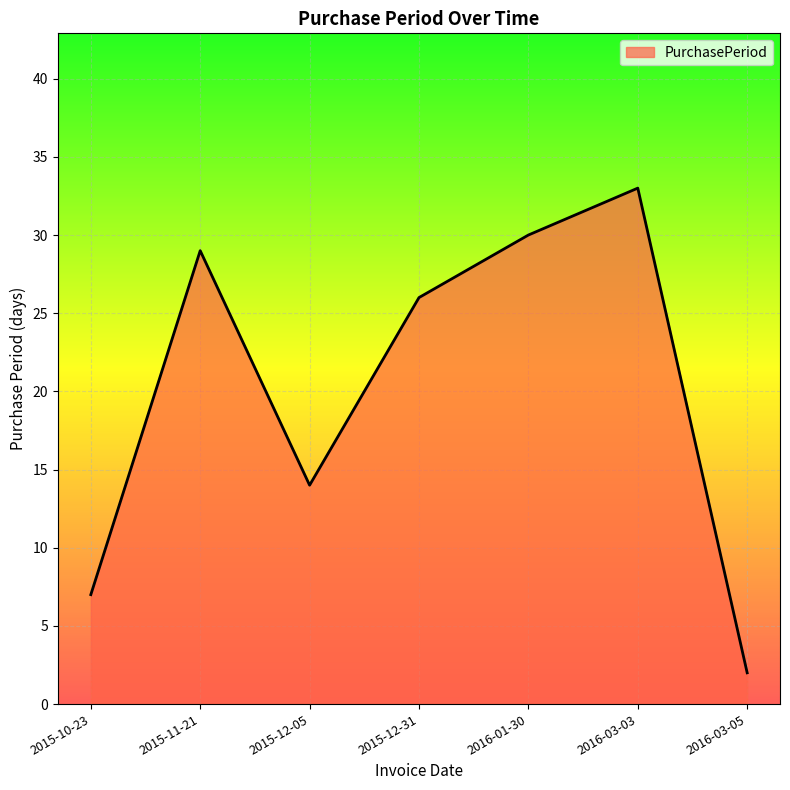

True or false: there are more than 2 points higher than both neighbors.

False